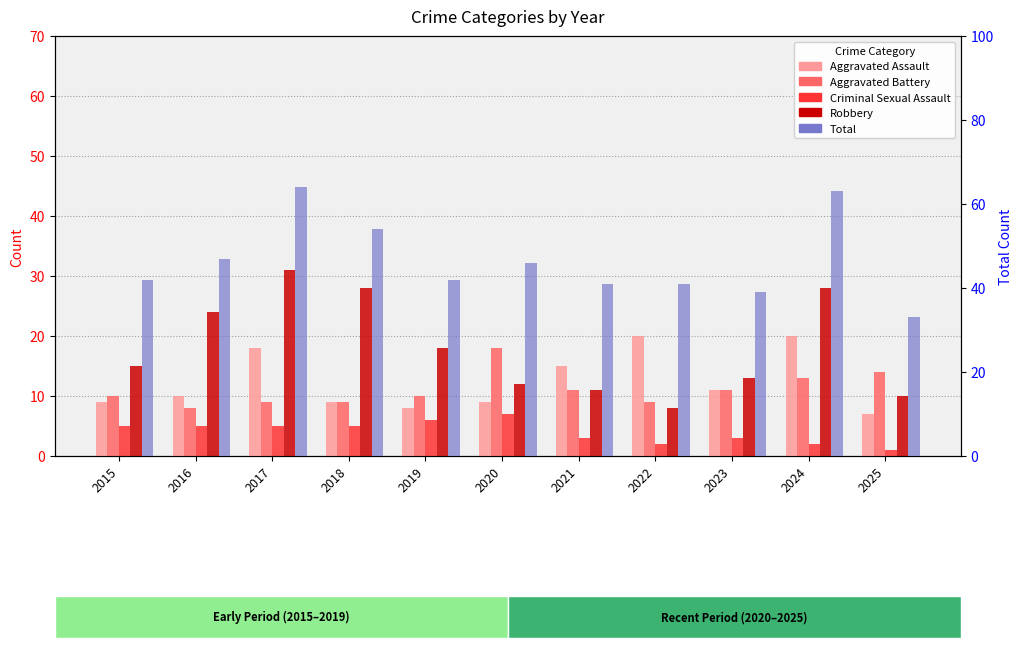

Between 2016 and 2019, which is larger?

2016